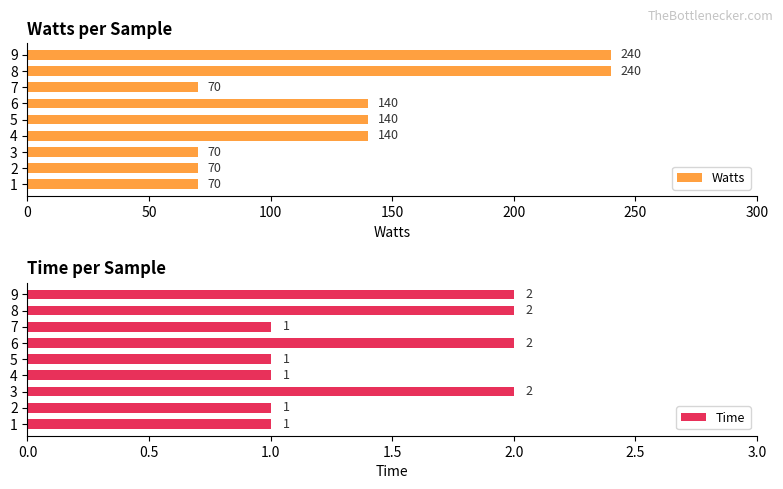

Count the Watts values in the range 70 to 140.

7